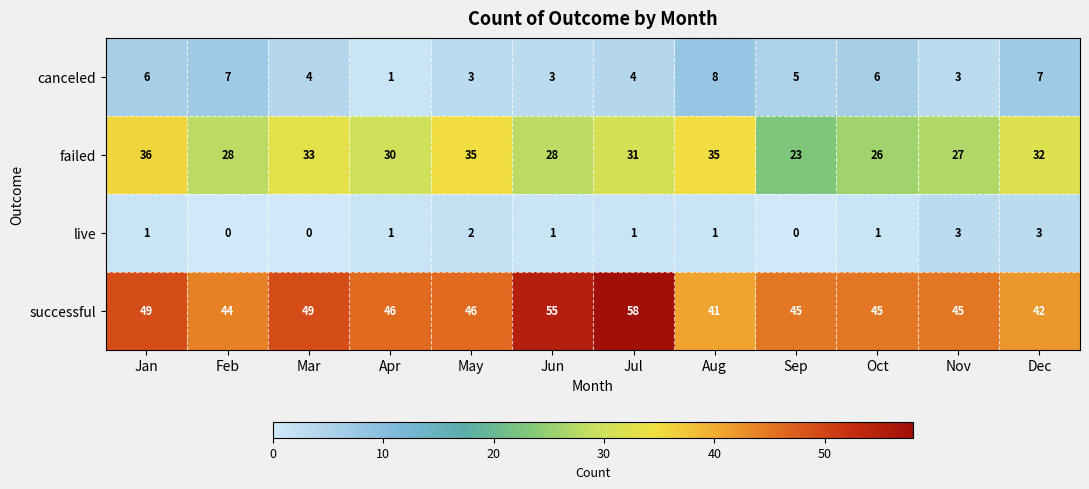

Where does the canceled series first go above 5?

Jan